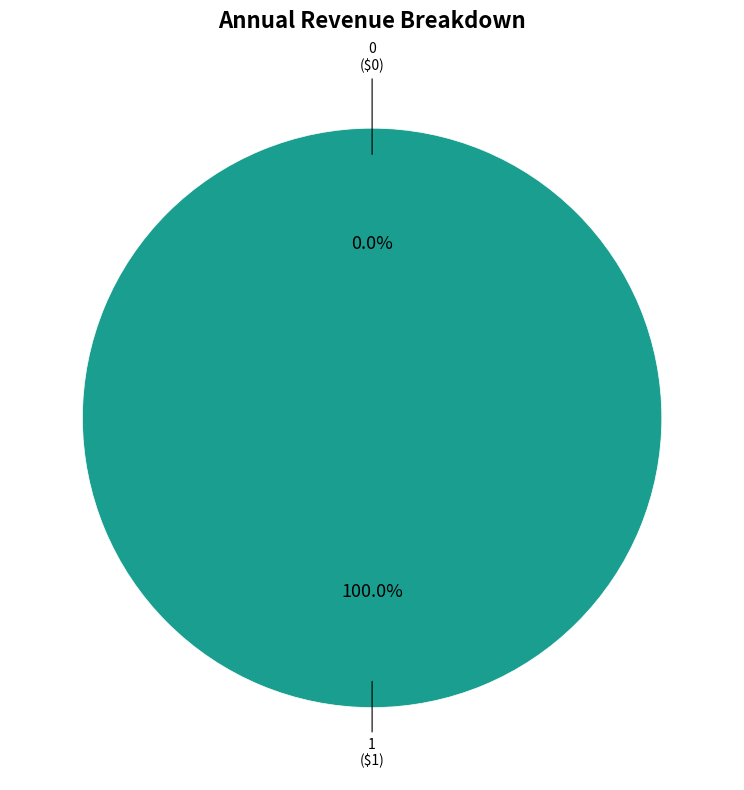

What is the change in value from 0 to 1?

+1